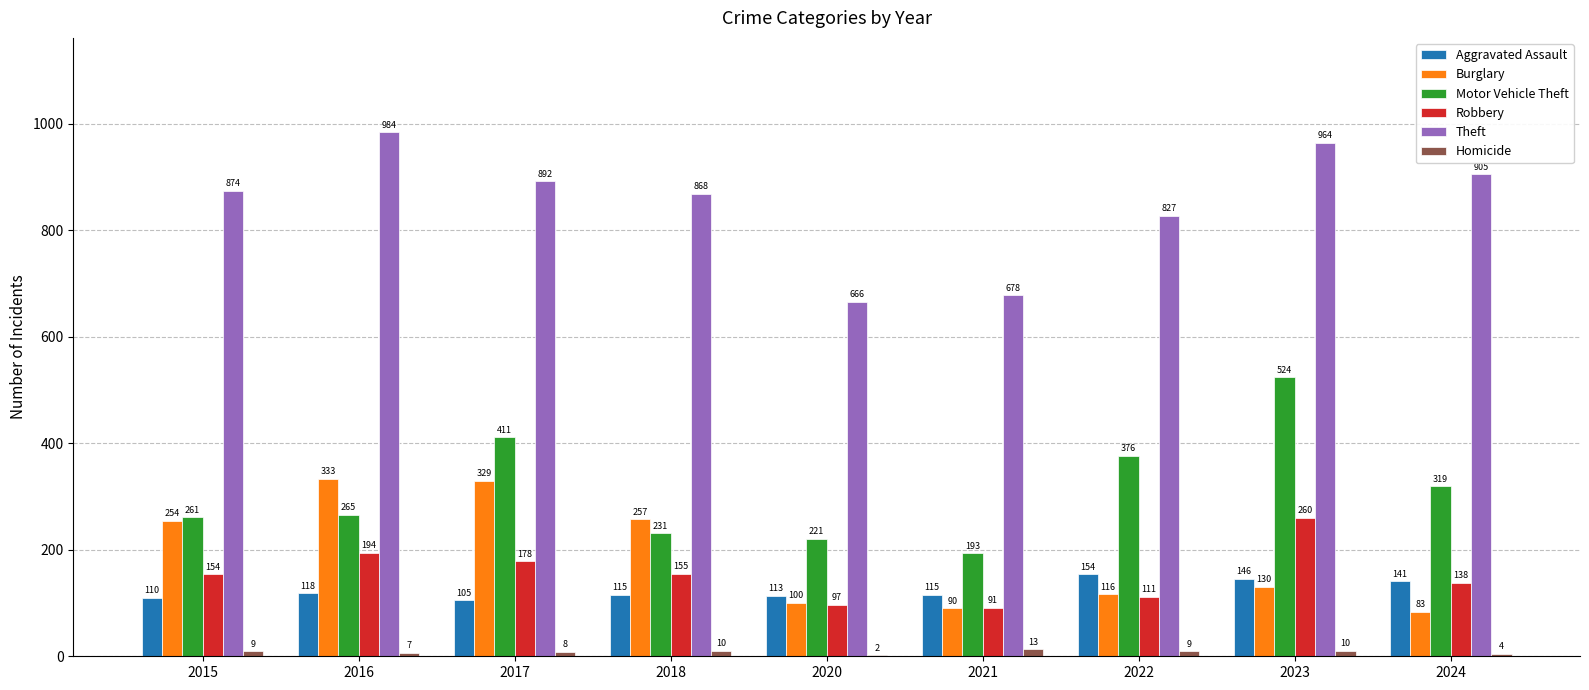

What value does the Robbery series have at 2016?

194